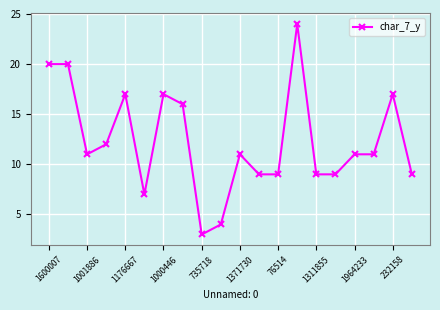

What is the average value?

12